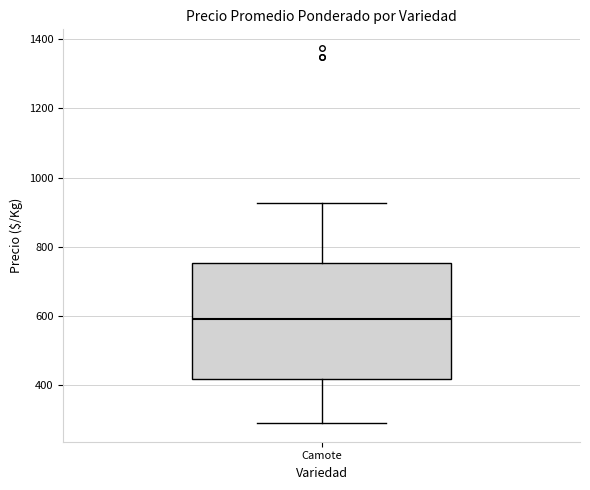

Where is the lower edge of the box for Camote on the y-axis? The values are not printed on the chart, so give them approximately, as read against the axis.

420